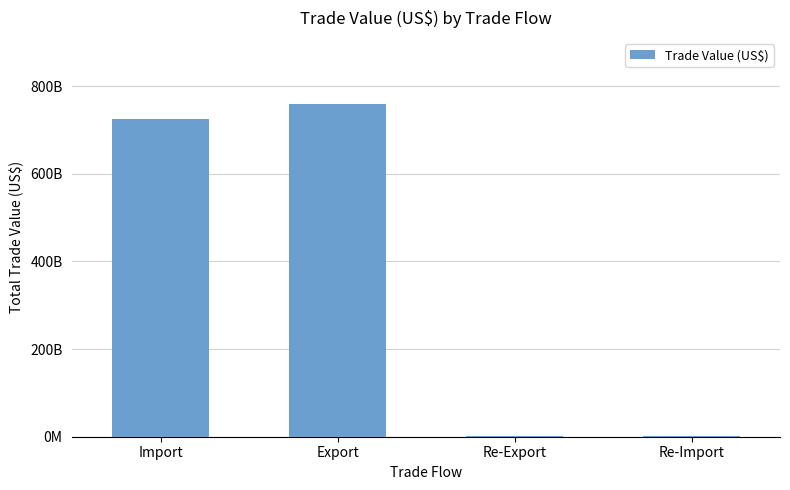

Are the bars horizontal?

No